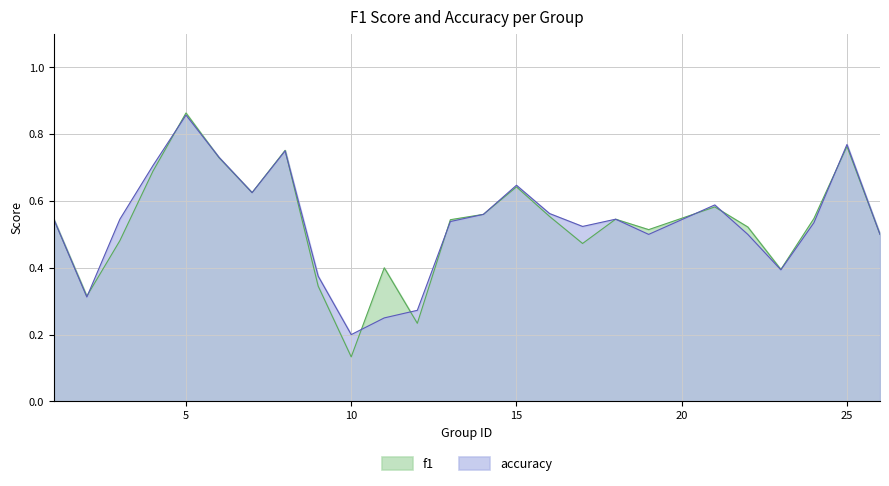

What are all the series names shown in the legend?

f1, accuracy